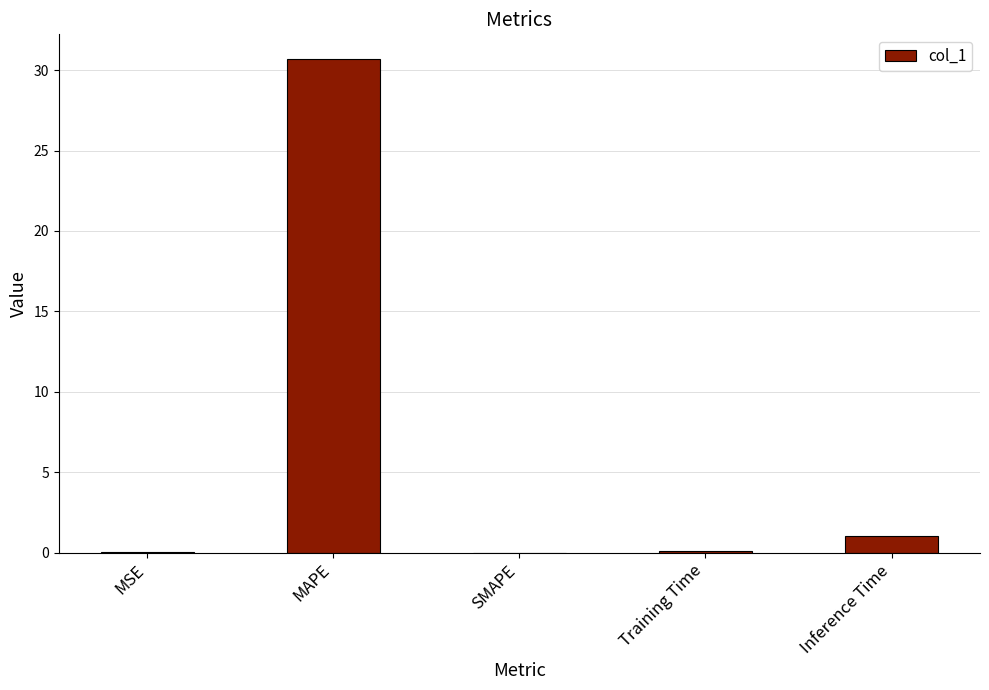

Count the number of data series in this chart.

1